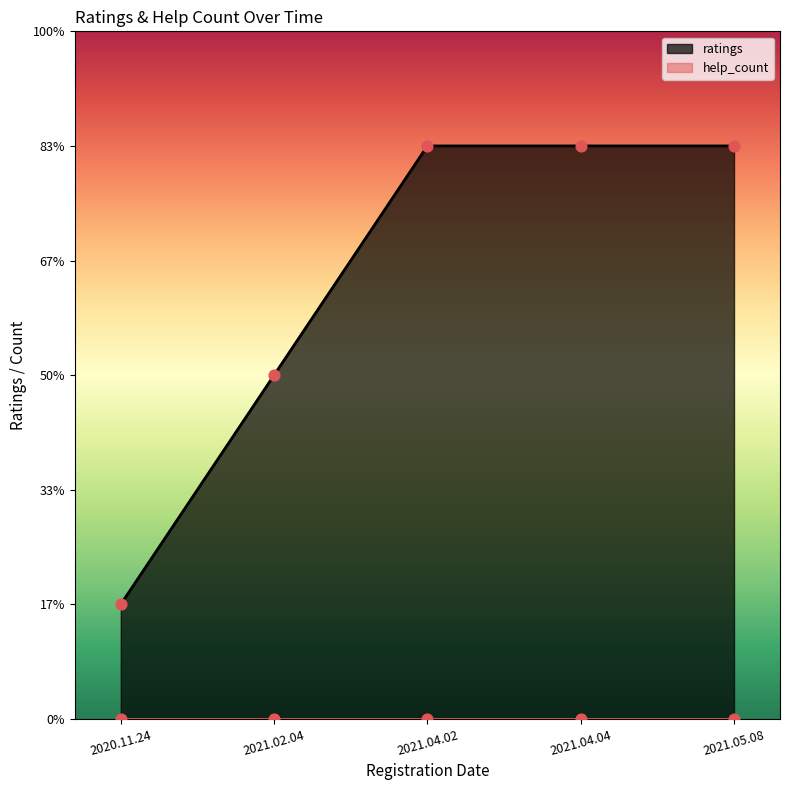

What is the change in value from 2021.02.04 to 2021.04.02?

+2